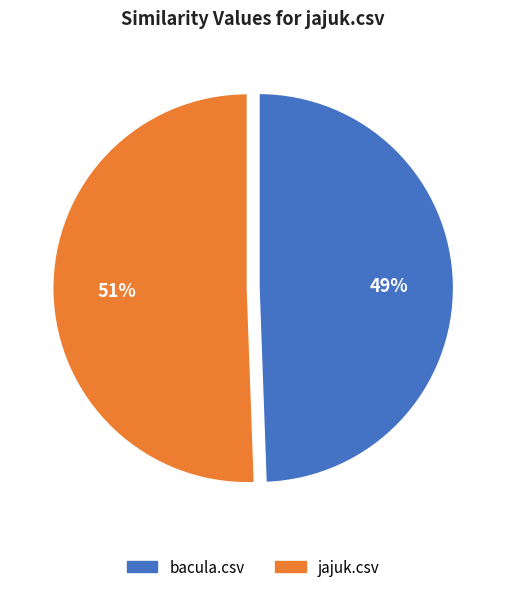

Is jajuk.csv the majority of the pie?

Yes